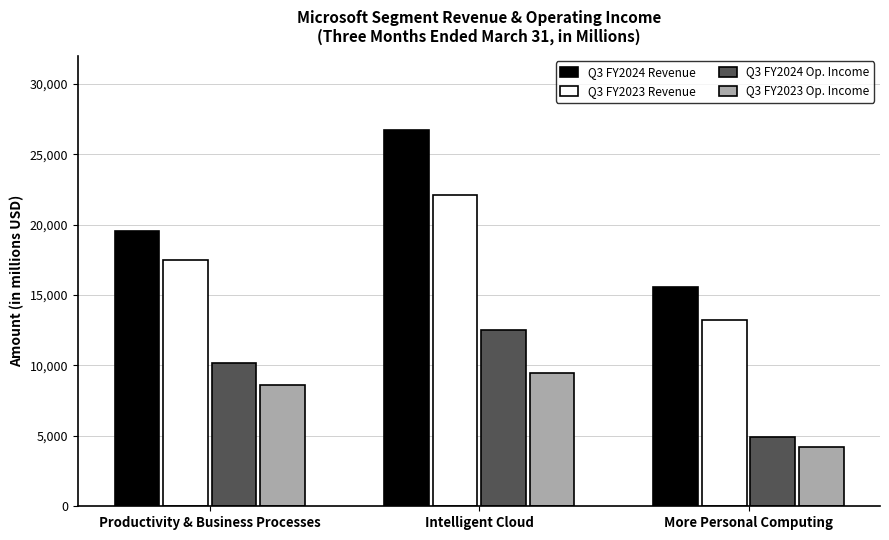

How many data points in Q3 FY2023 Op. Income are less than 8639?

1